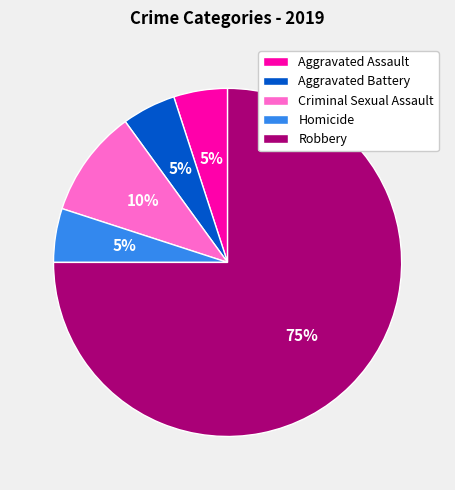

To the nearest percent, what is the difference between the largest and smallest slice percentages?

70%